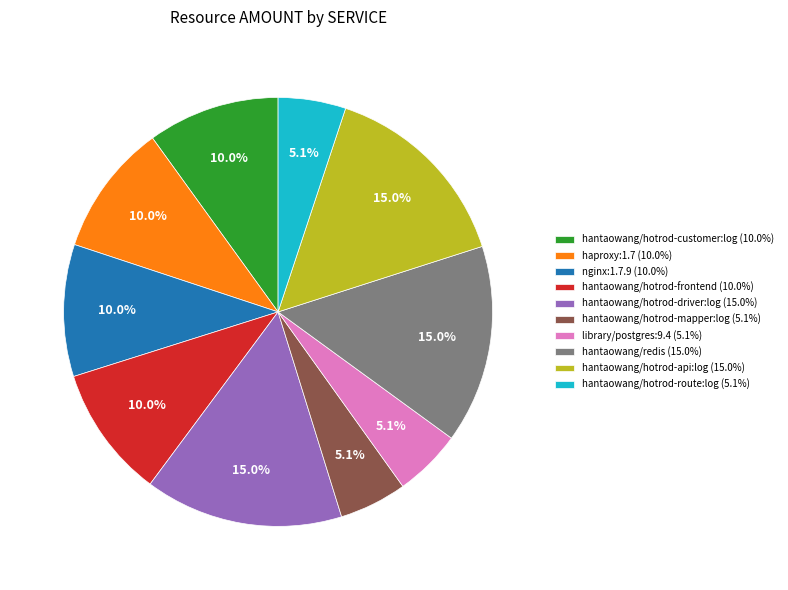

Is hantaowang/redis (15.0%) the majority of the pie?

No